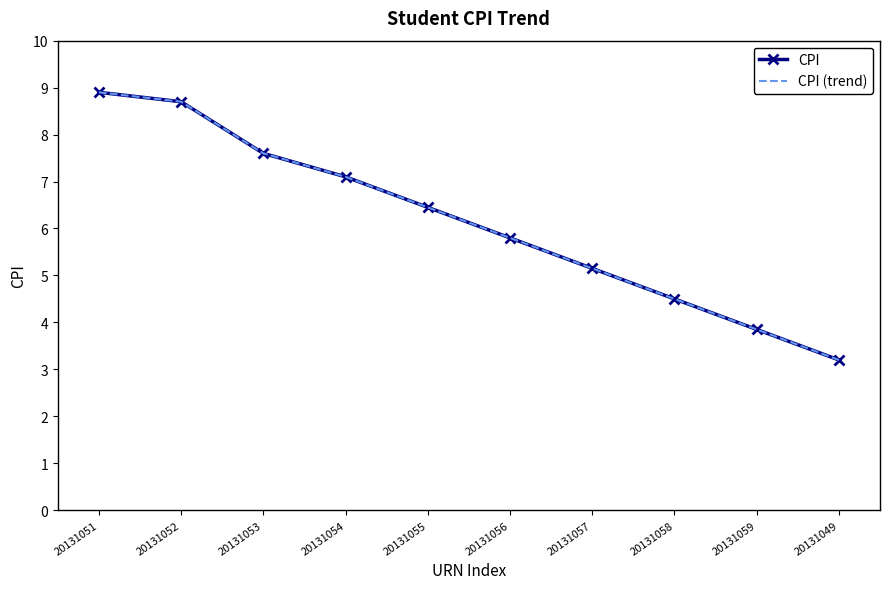

What position from the right is 20131051?

10